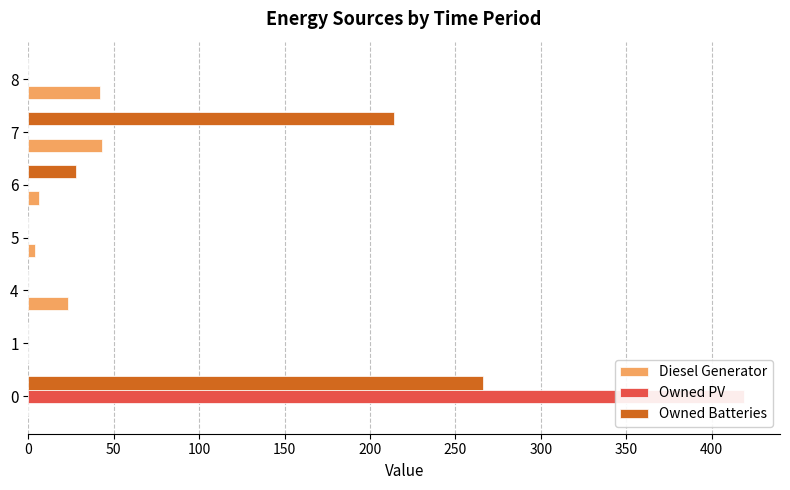

At how many categories does at least one series exceed 93?

2